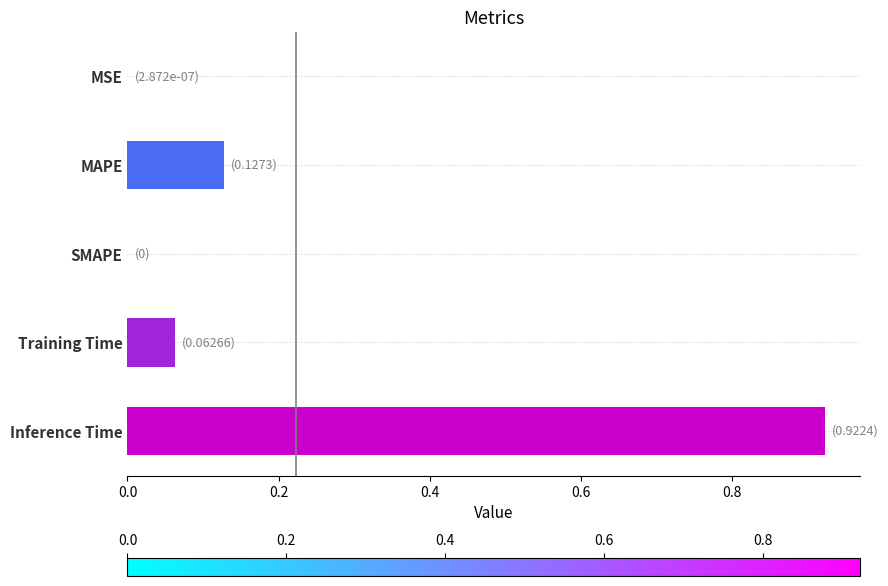

Which category has the highest value across all series?

Inference Time